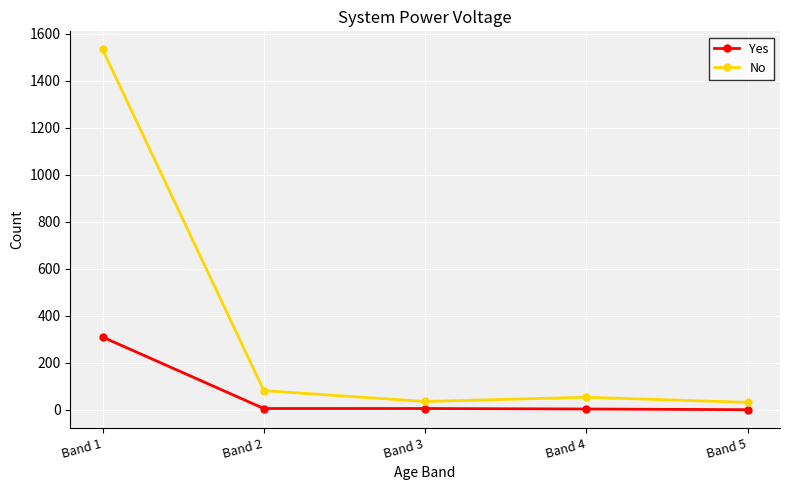

Count the number of data series in this chart.

2